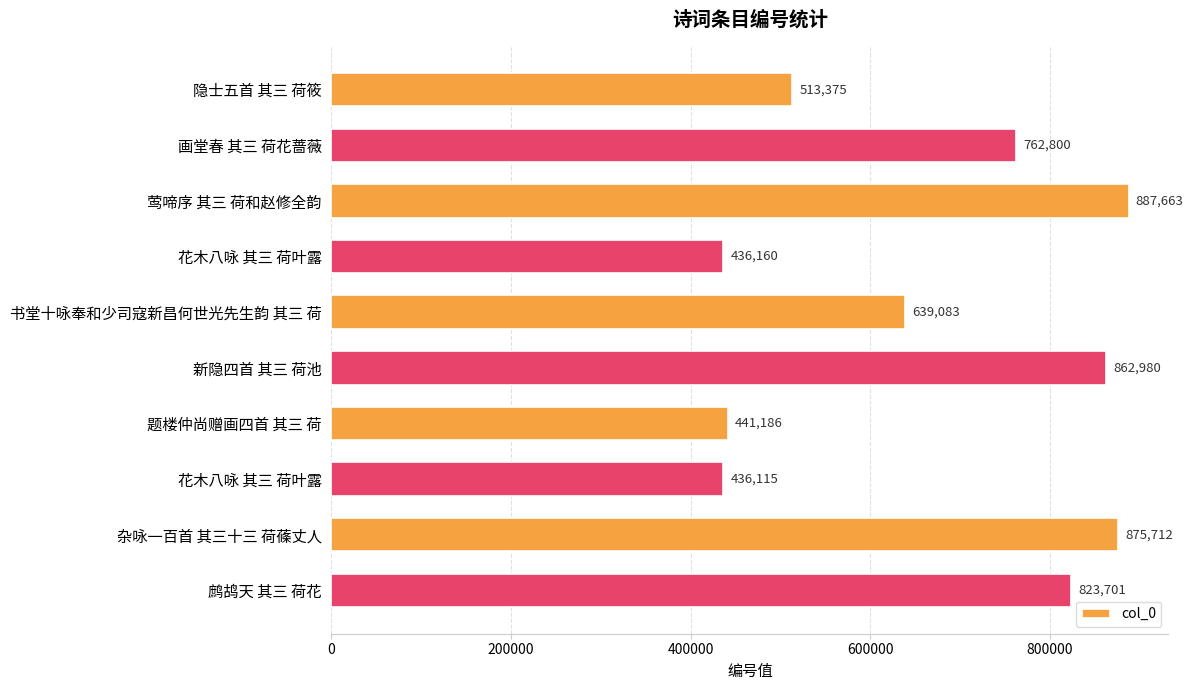

How many bars are there in total?

10